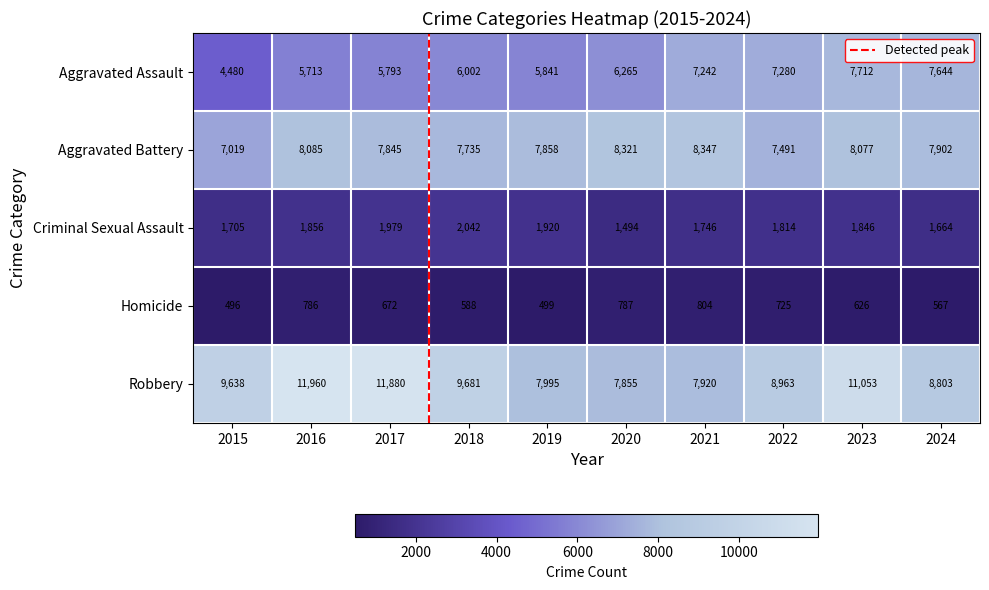

How many categories are shown in the chart?

10